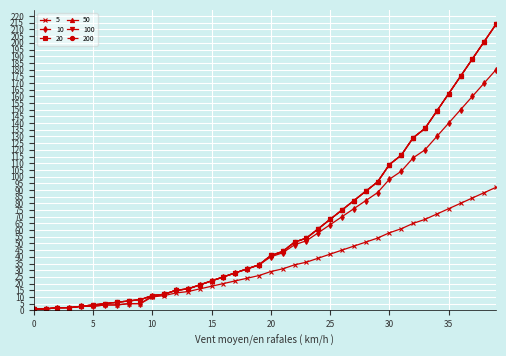

Reading left to right, transcribe all the data shown in this chart.

10: 1	1	2	2	3	3	4	4	5	5	11	12	15	16	19	22	25	28	31	34	40	43	49	52	58	64	70	76	82	88	98	104	114	120	130	140	150	160	170	180
20: 1	1	2	2	3	4	5	6	7	8	11	12	15	16	19	22	25	28	31	34	41	44	51	54	61	68	75	82	89	96	109	116	129	136	149	162	175	188	201	214
50: 1	1	2	2	3	4	5	6	7	8	11	12	15	16	19	22	25	28	31	34	41	44	51	54	61	68	75	82	89	96	109	116	129	136	149	162	175	188	201	214
100: 1	1	2	2	3	4	5	6	7	8	11	12	15	16	19	22	25	28	31	34	41	44	51	54	61	68	75	82	89	96	109	116	129	136	149	162	175	188	201	214
200: 1	1	2	2	3	4	5	6	7	8	11	12	15	16	19	22	25	28	31	34	41	44	51	54	61	68	75	82	89	96	109	116	129	136	149	162	175	188	201	214
5: 1	1	2	2	3	3	4	4	5	5	10	11	13	14	16	18	20	22	24	26	29	31	34	36	39	42	45	48	51	54	58	61	65	68	72	76	80	84	88	92